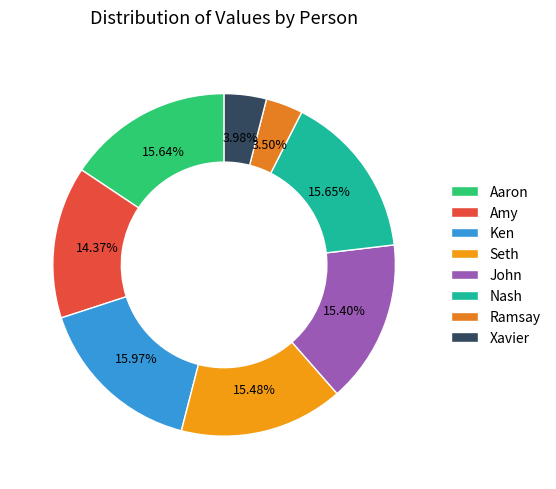

Is it true that Seth is 15% of the pie?

True